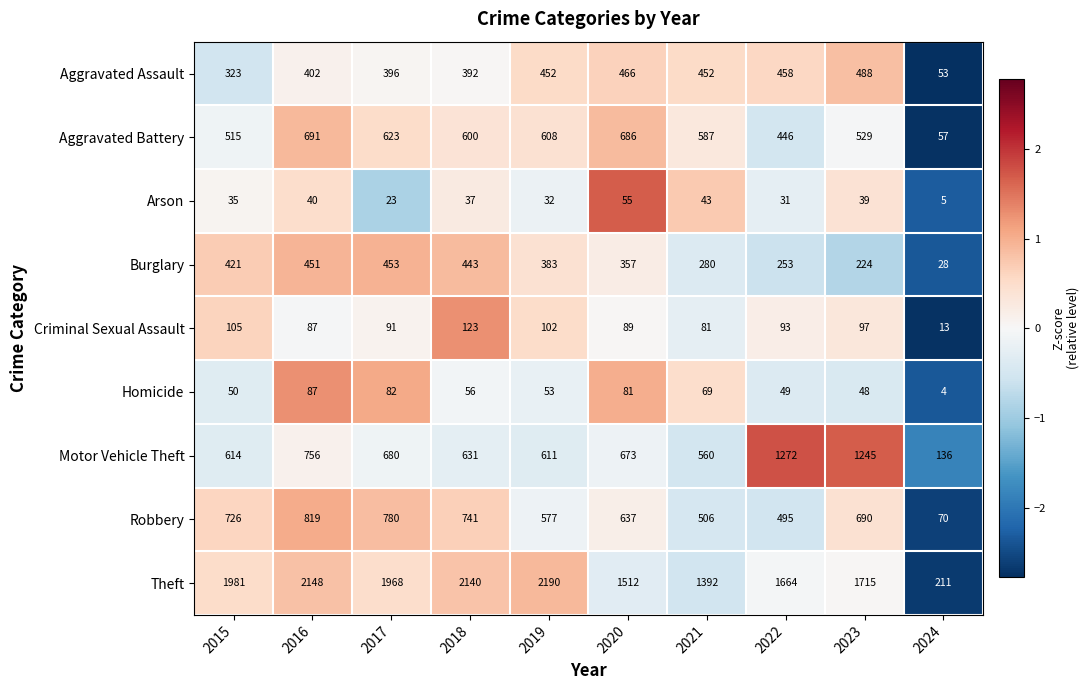

What is the greatest value displayed?

2190